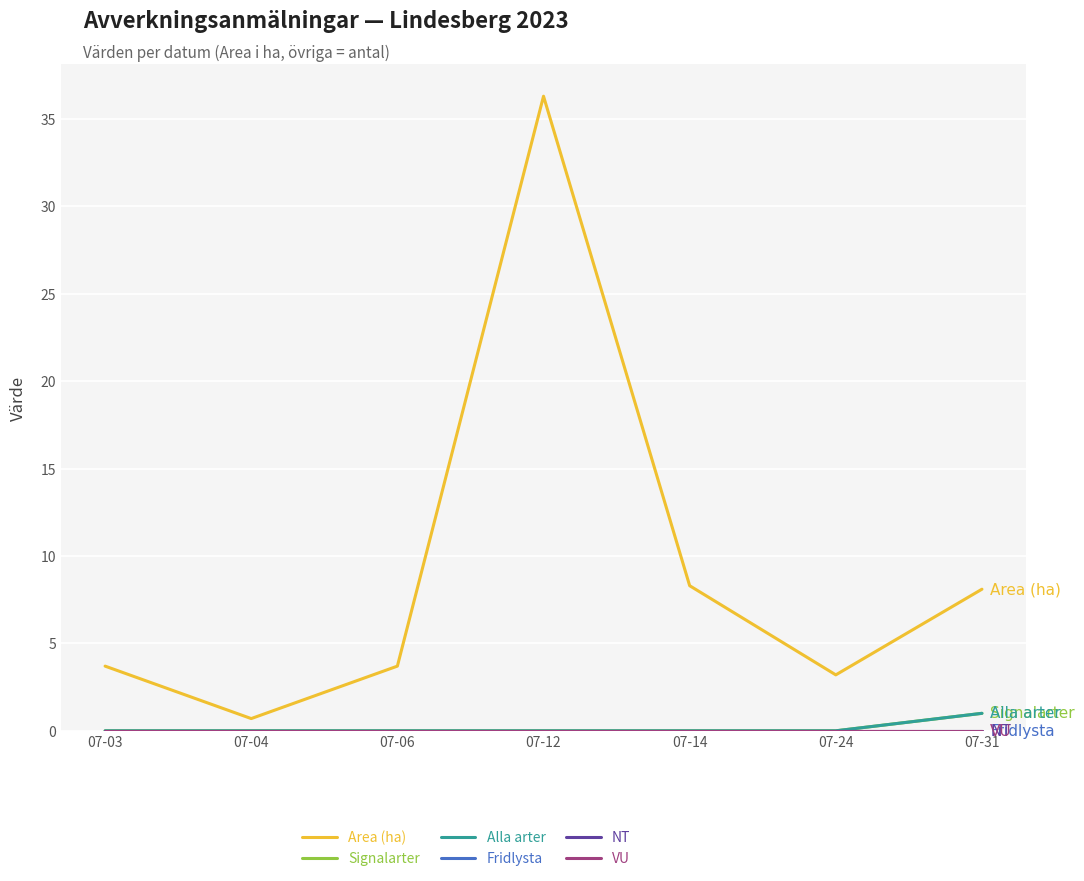

Reading right to left, transcribe all the data shown in this chart.

Area (ha): 8.1	3.2	8.3	36.3	3.7	0.7	3.7
Signalarter: 1.0	0.0	0.0	0.0	0.0	0.0	0.0
Alla arter: 1.0	0.0	0.0	0.0	0.0	0.0	0.0
Fridlysta: 0.0	0.0	0.0	0.0	0.0	0.0	0.0
NT: 0.0	0.0	0.0	0.0	0.0	0.0	0.0
VU: 0.0	0.0	0.0	0.0	0.0	0.0	0.0